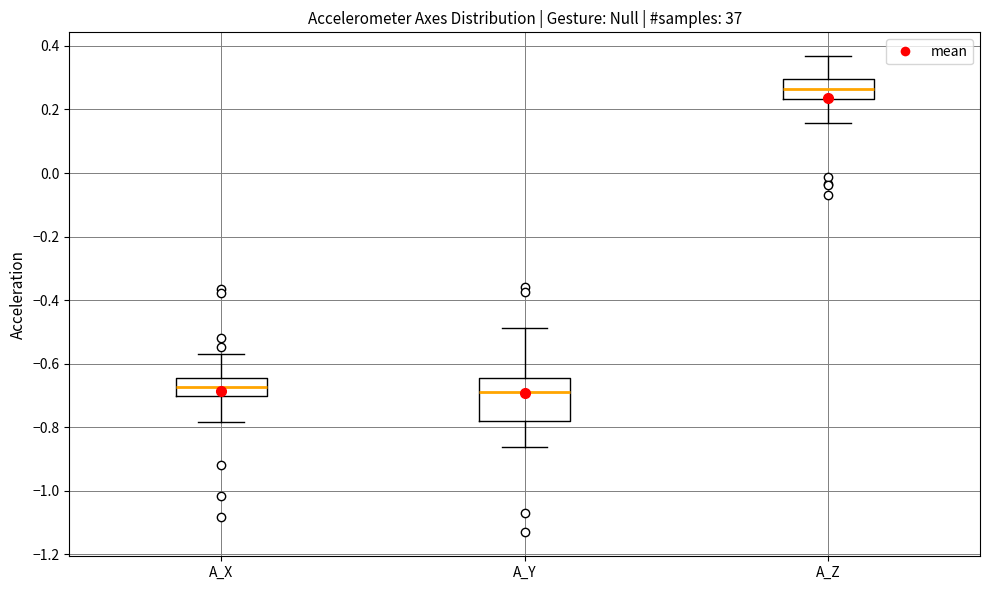

Reading left to right, read every box against the y-axis: the position of its median line, the range the box covers, and the ends of its whiskers. The values are not printed on the chart, so give them approximately, as read against the axis.

A_X: median -0.68, box -0.70 to -0.64, whiskers -0.78 to -0.58
A_Y: median -0.68, box -0.78 to -0.64, whiskers -0.86 to -0.48
A_Z: median 0.26, box 0.24 to 0.30, whiskers 0.16 to 0.36